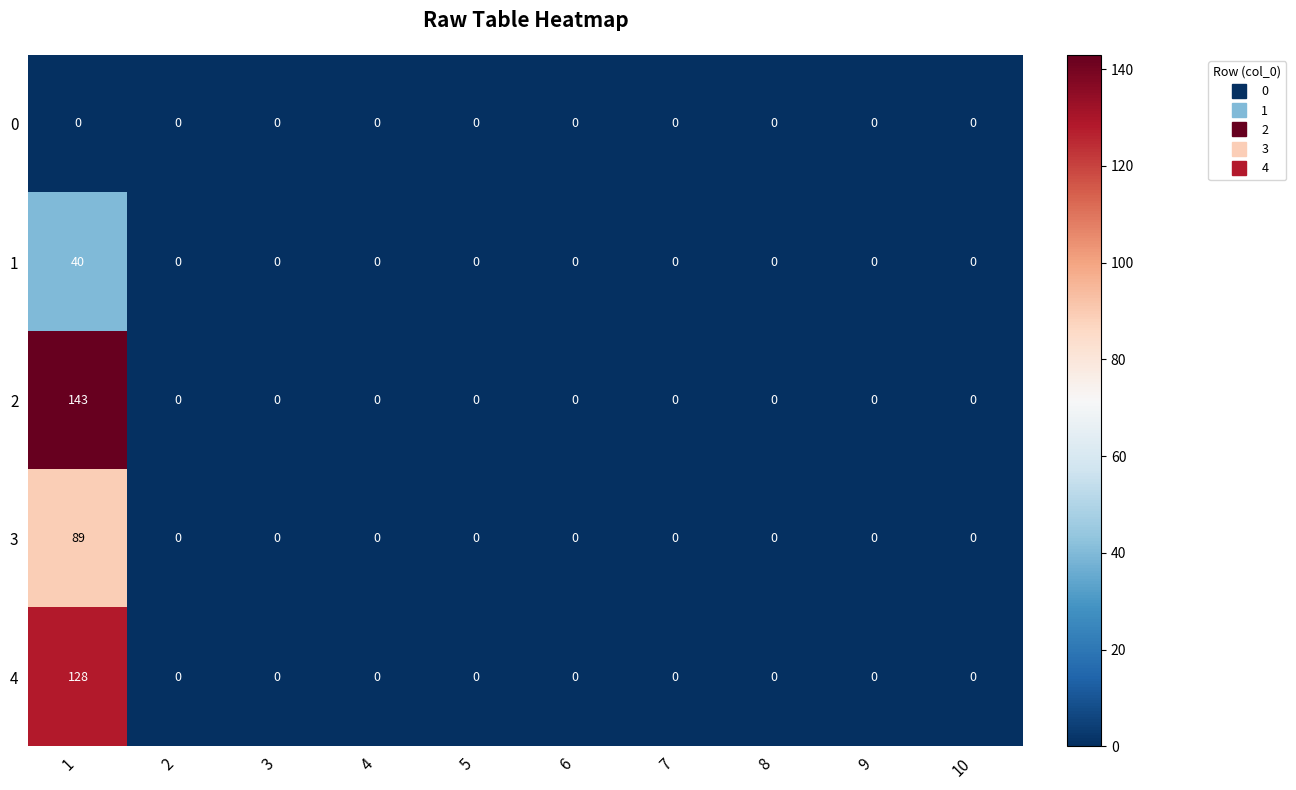

What is the difference between the maximum and minimum values in the 1 series?

40